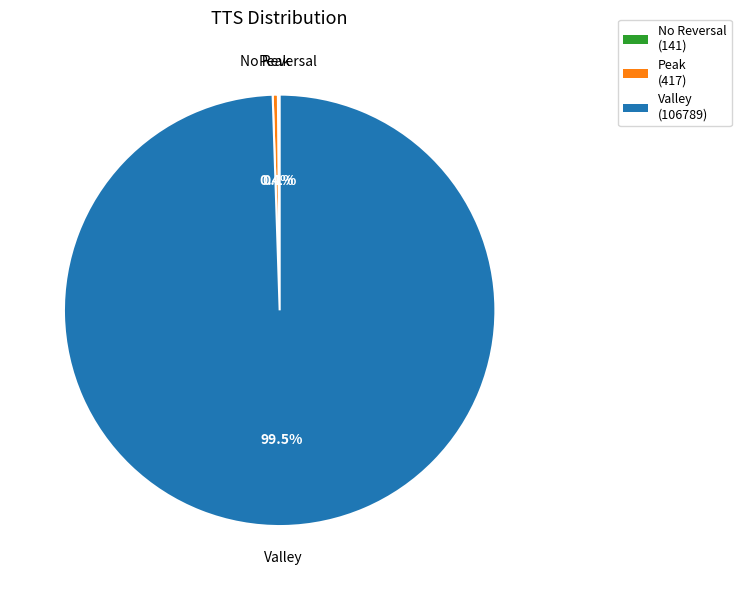

Is there any slice that represents more than half of the pie?

Yes